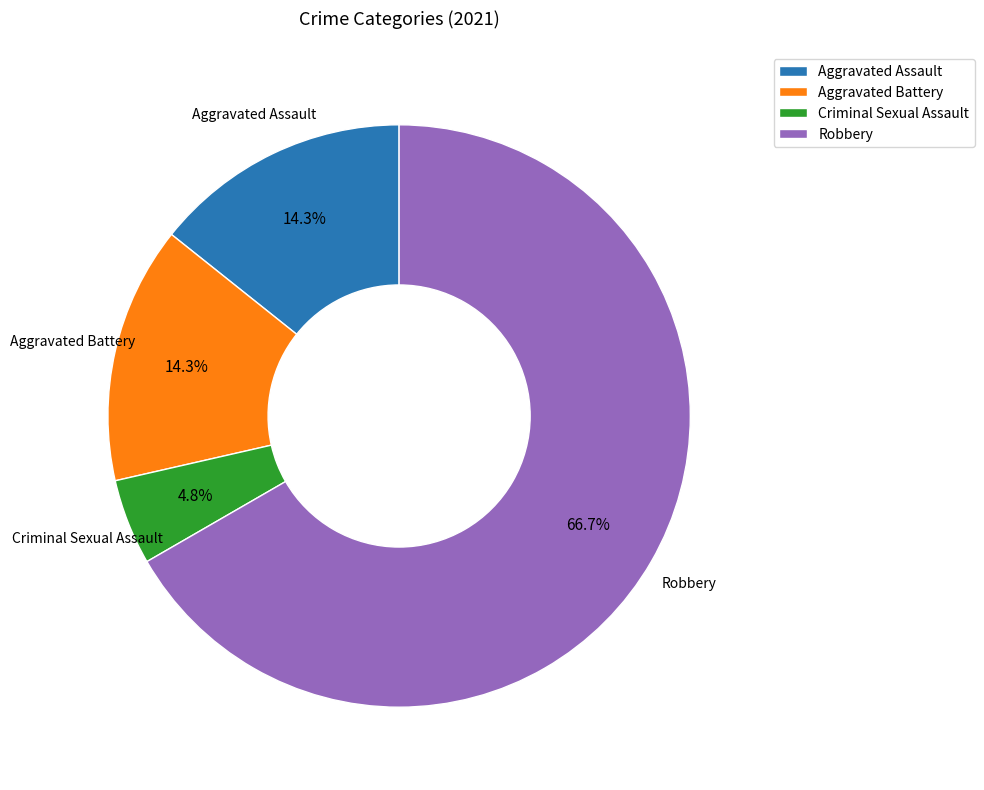

What percentage is the Robbery slice, to the nearest percent?

67%